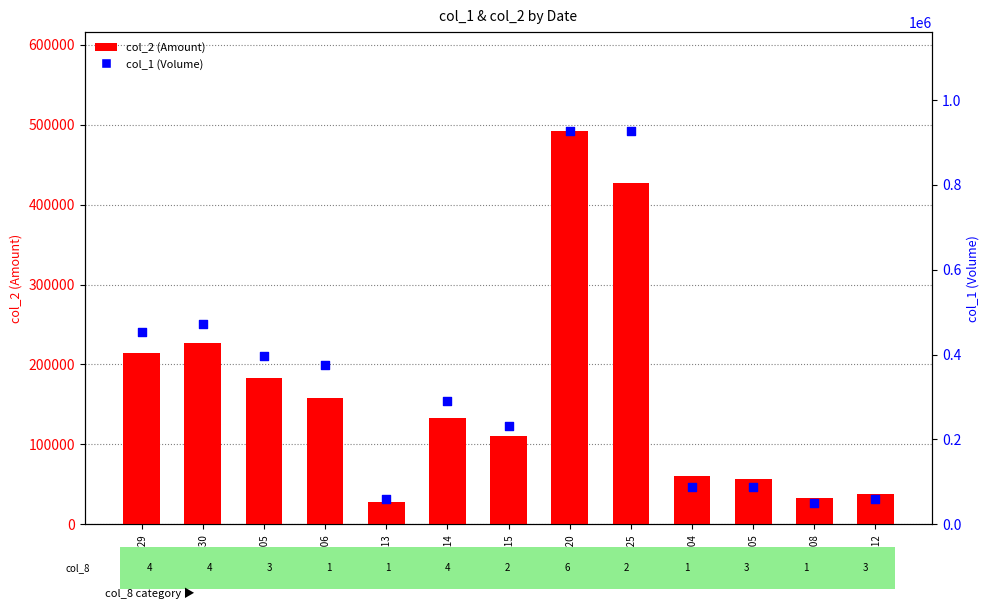

What are all the series names shown in the legend?

col_2 (Amount), col_1 (Volume)